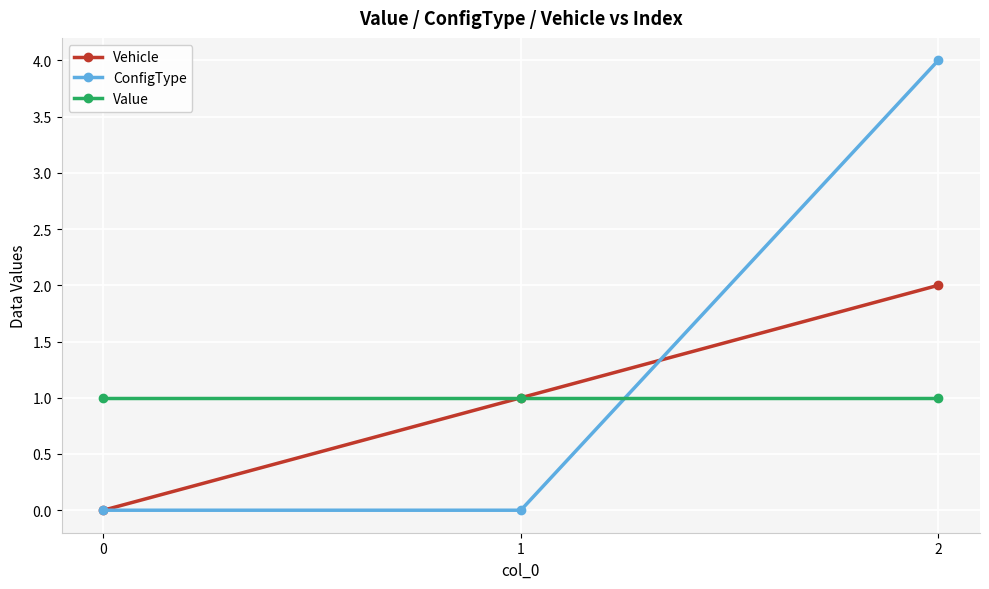

The value of Vehicle at 2 is 3. True or false?

False